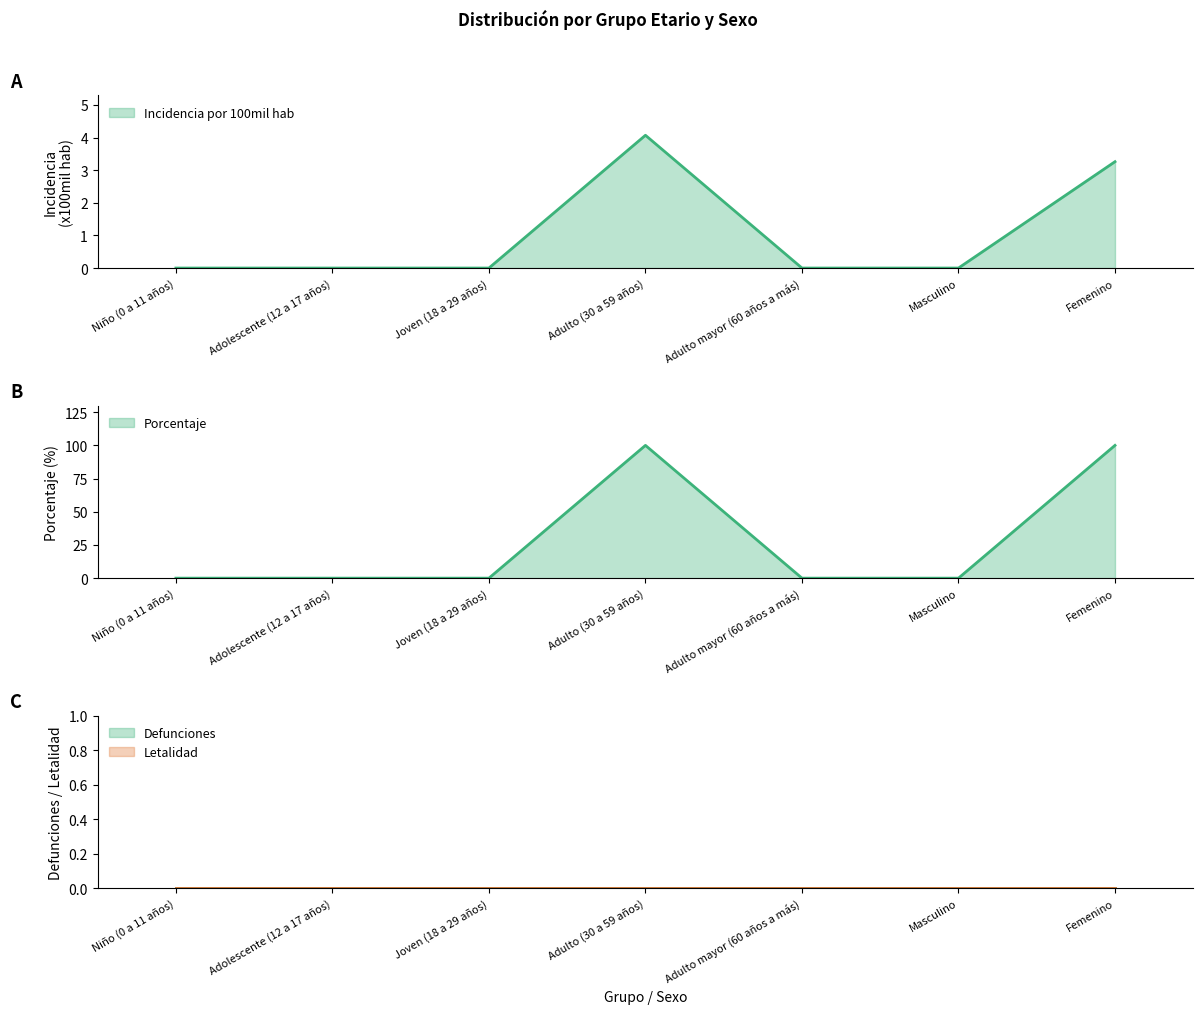

What is the difference between the second highest and minimum values in the porcentaje series?

100.0